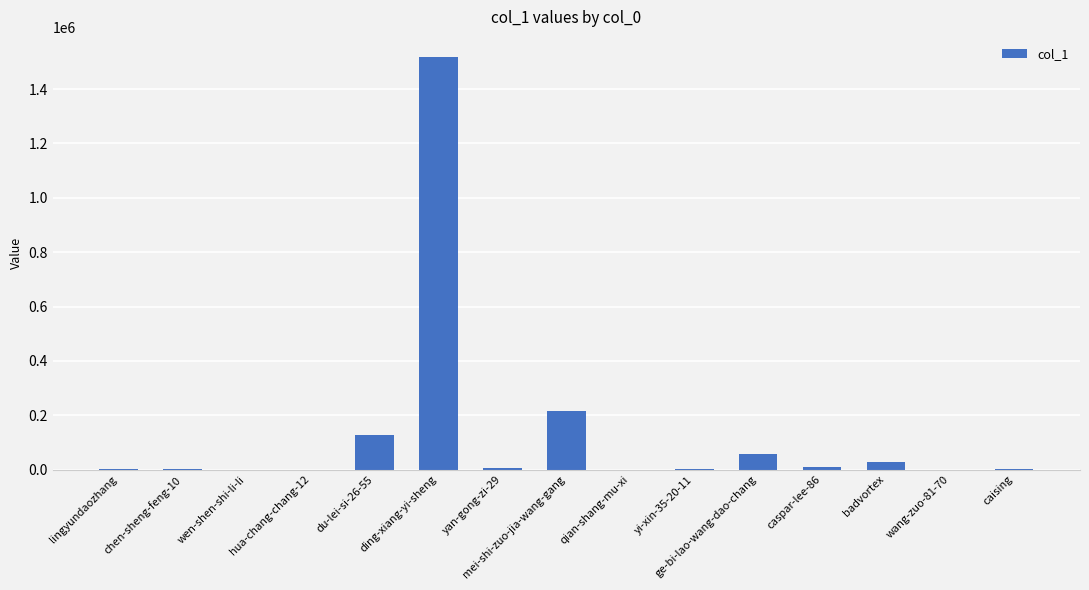

Which label corresponds to the largest value in the chart?

ding-xiang-yi-sheng